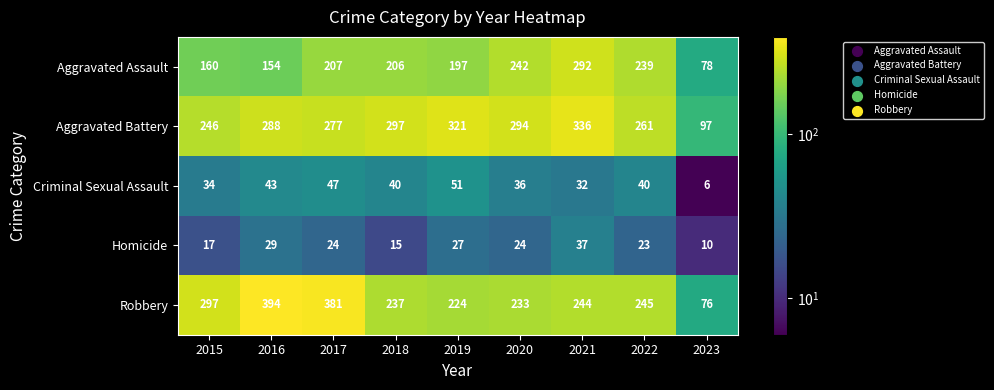

Rank the series by their maximum value, from lowest to highest.

Homicide, Criminal Sexual Assault, Aggravated Assault, Aggravated Battery, Robbery